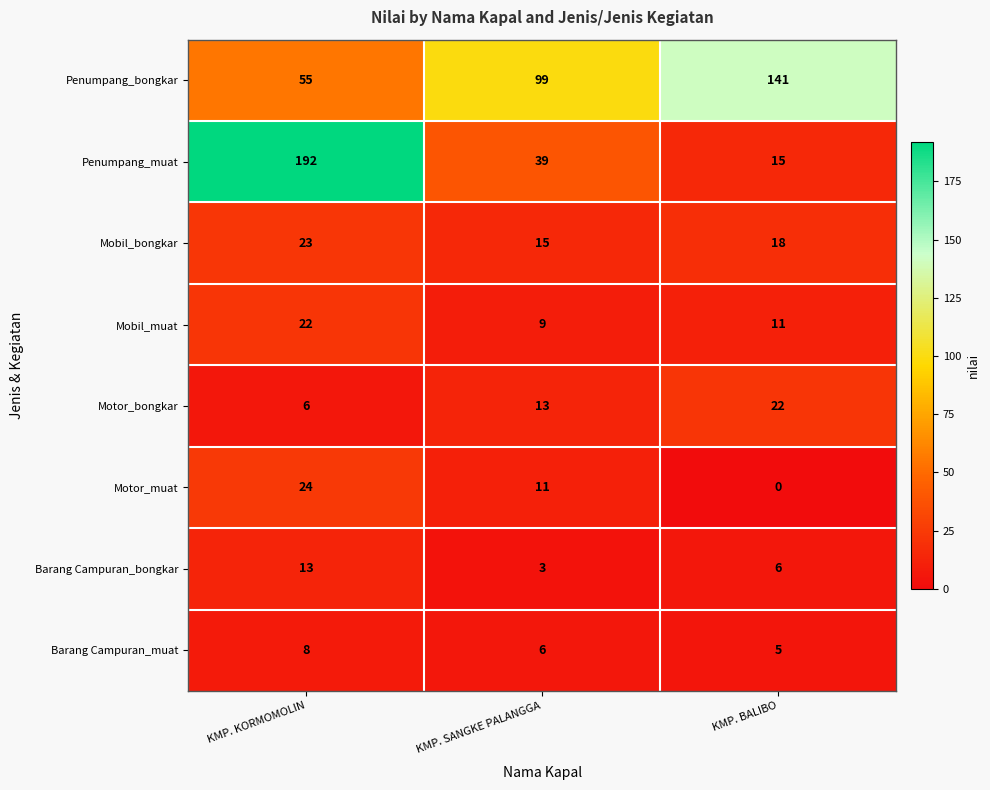

How many data points in Mobil_bongkar are less than 18?

1